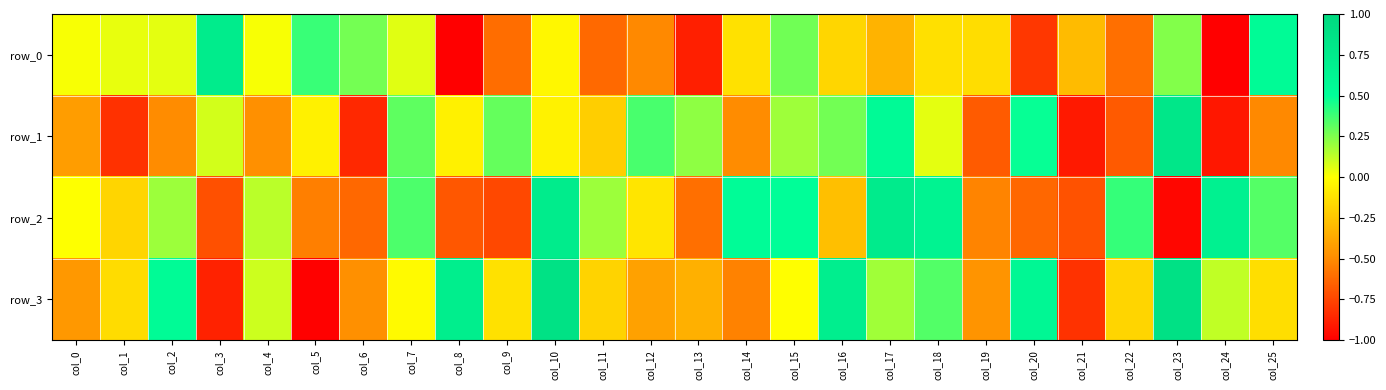

Rank the series by their average value, from highest to lowest.

row_3, row_2, row_1, row_0